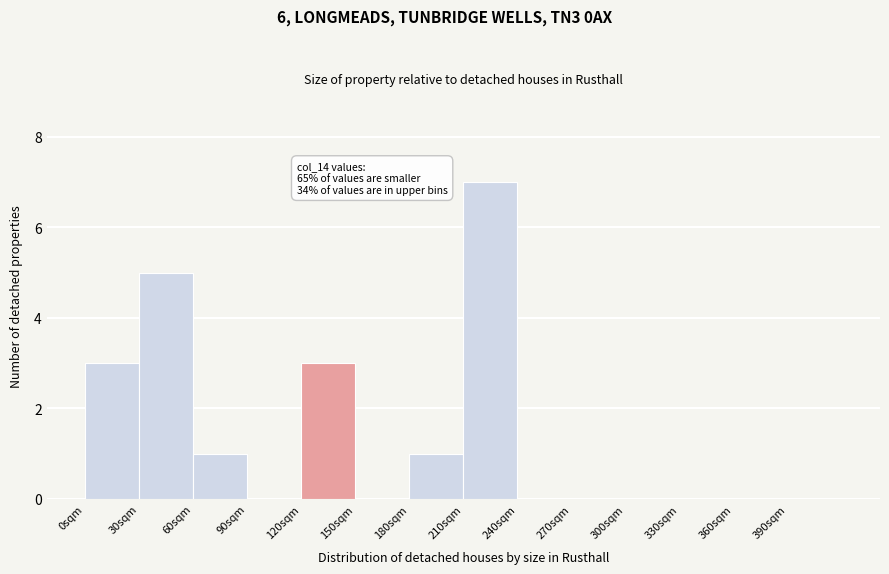

Which range on the x-axis has the tallest bar?

210 to 240